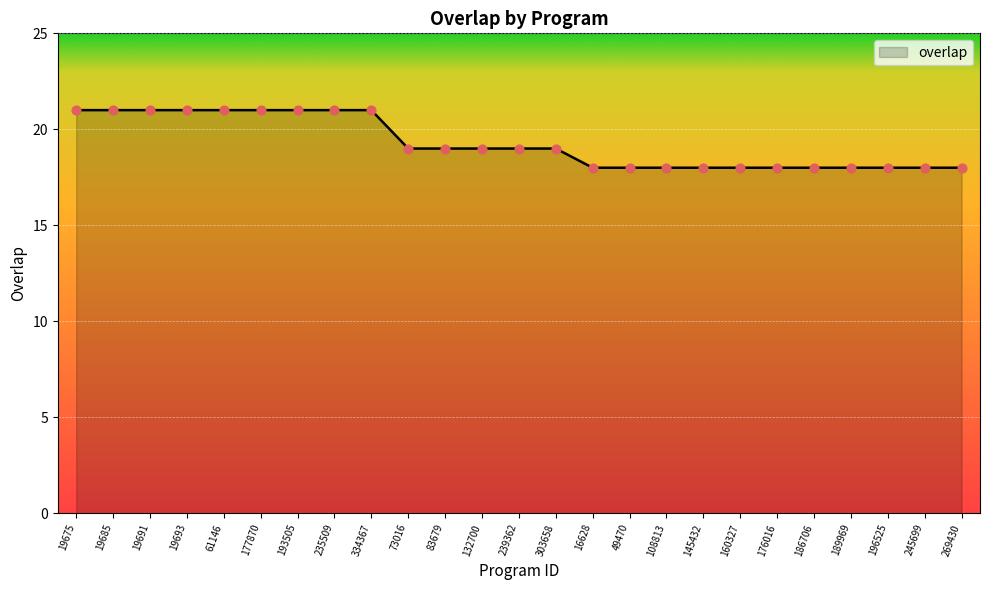

Approximately how many times larger is the value at 73016 compared to 186706?

1.1